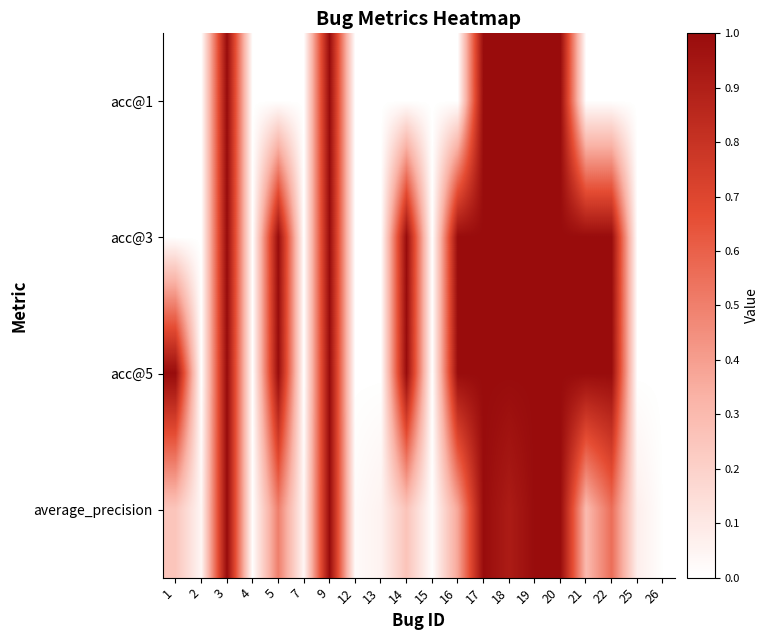

Which has a higher value, 16 or 20?

20